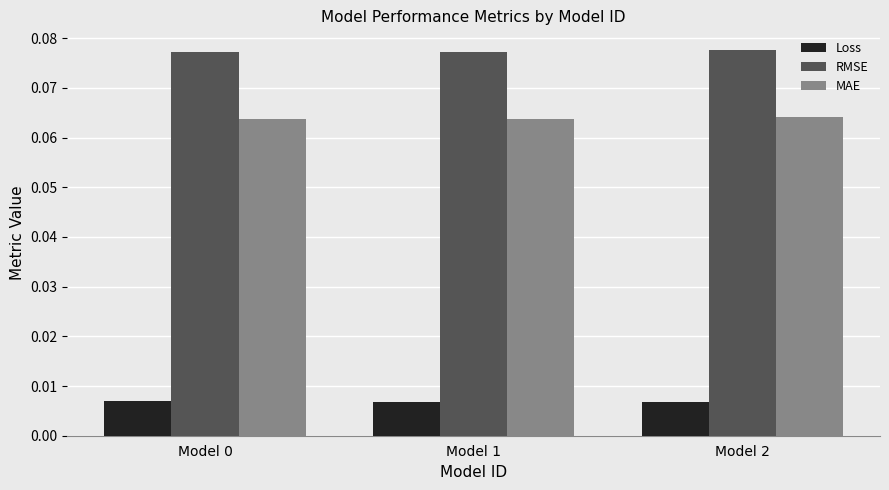

At how many categories does at least one series exceed 0?

3